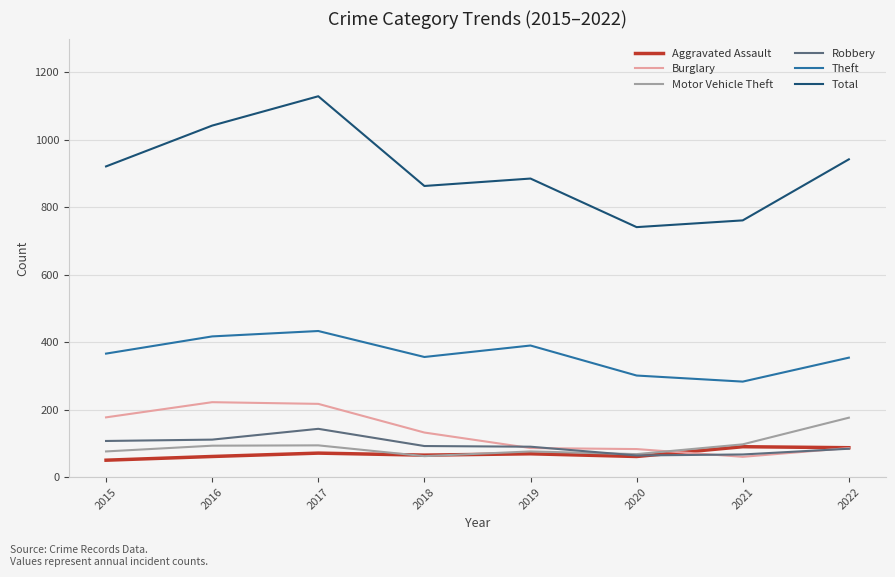

The value of Aggravated Assault at 2022 is 87. True or false?

True